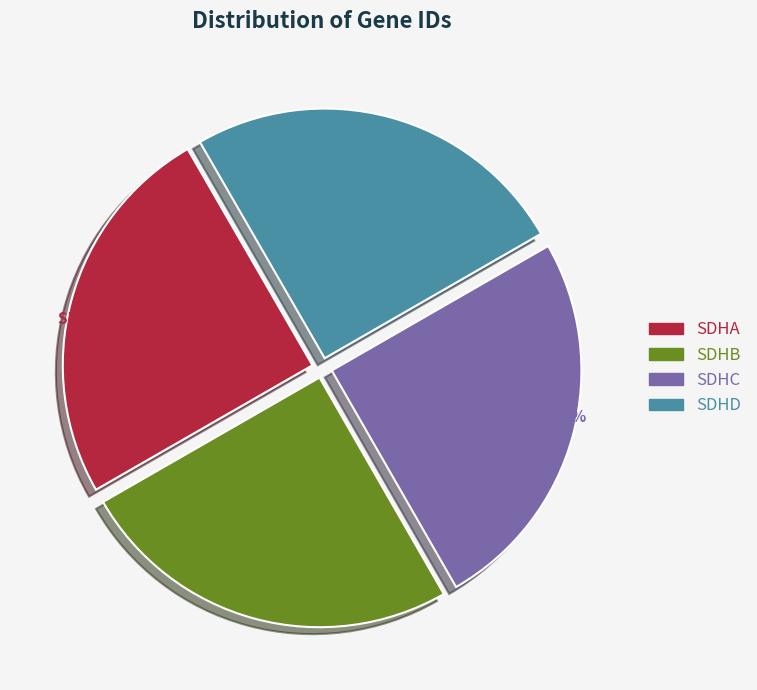

What percentage is the SDHD slice, to the nearest percent?

25%